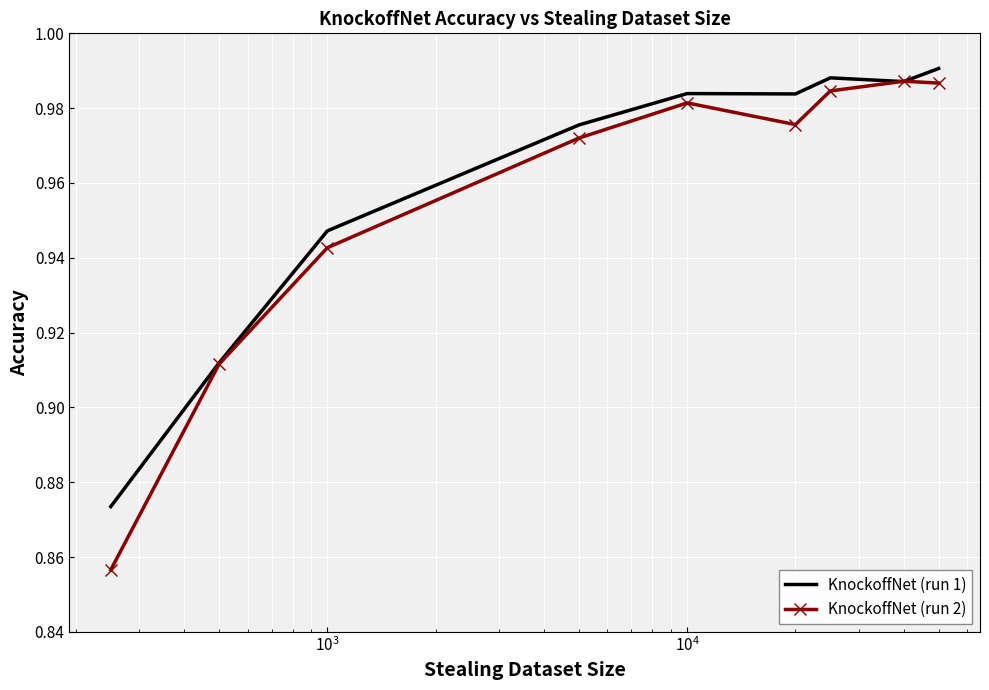

What are all the series names shown in the legend?

KnockoffNet (run 1), KnockoffNet (run 2)